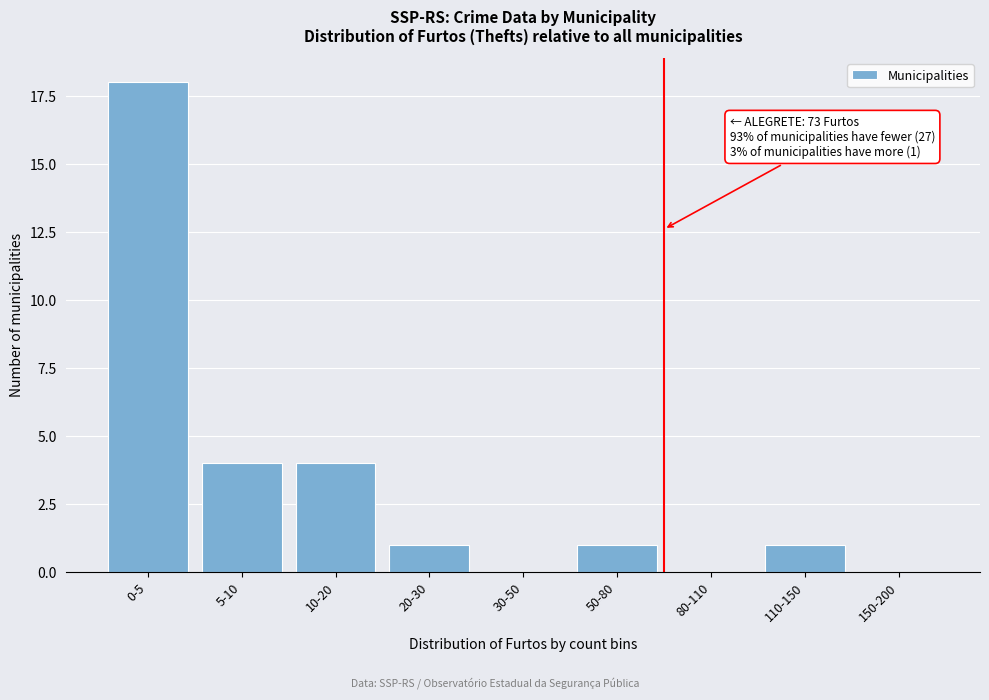

Reading left to right, transcribe all the data shown in this chart.

0-5=18	5-10=4	10-20=4	20-30=1	30-50=0	50-80=1	80-110=0	110-150=1	150-200=0